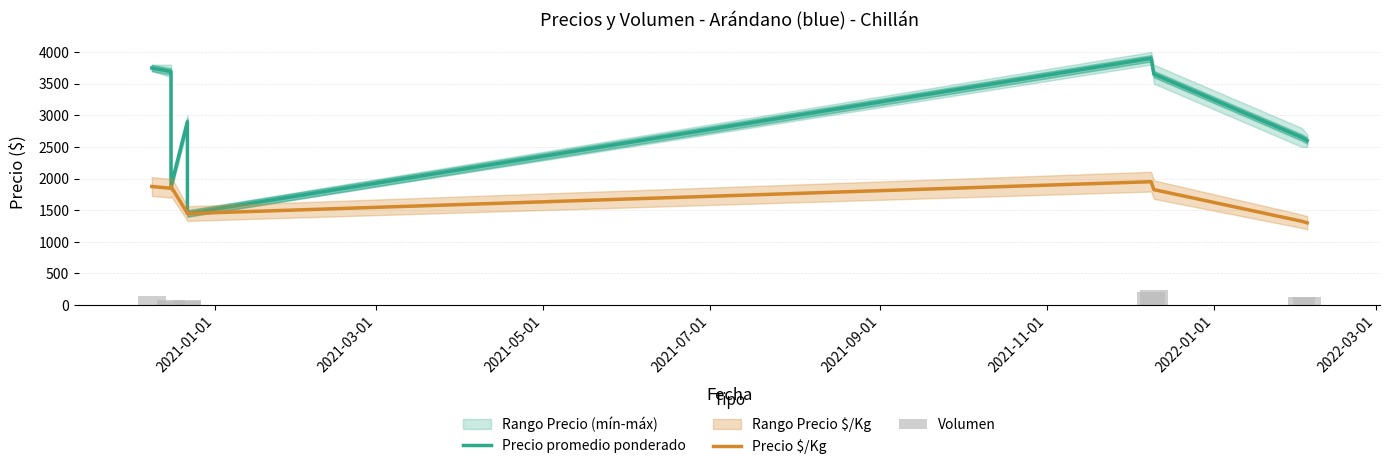

The Volumen series shows 101 at 2021-09-01. True or false?

False